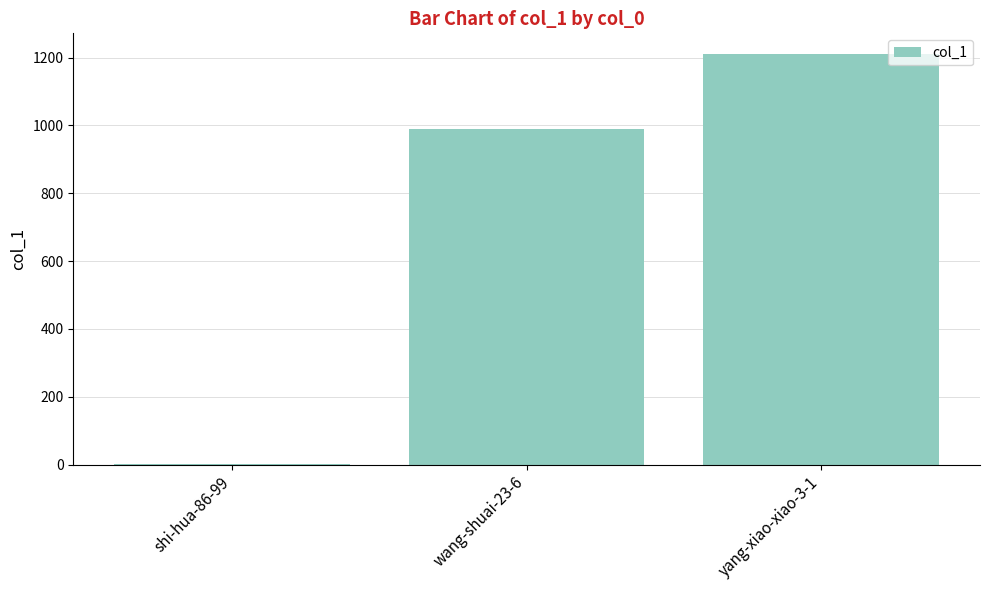

Count the number of categories in the chart.

3